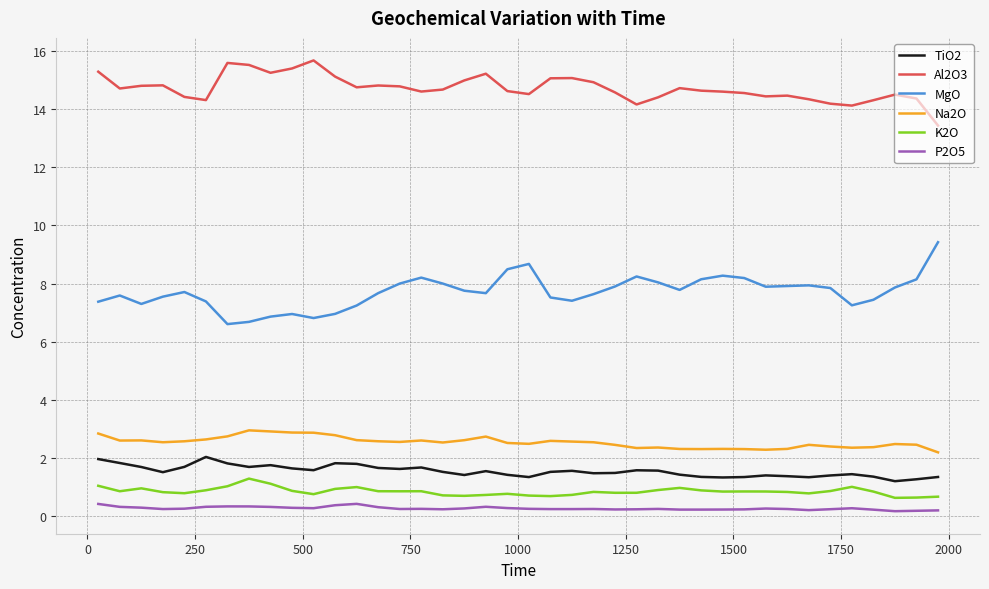

True or false: Na2O and P2O5 cross at least once.

False